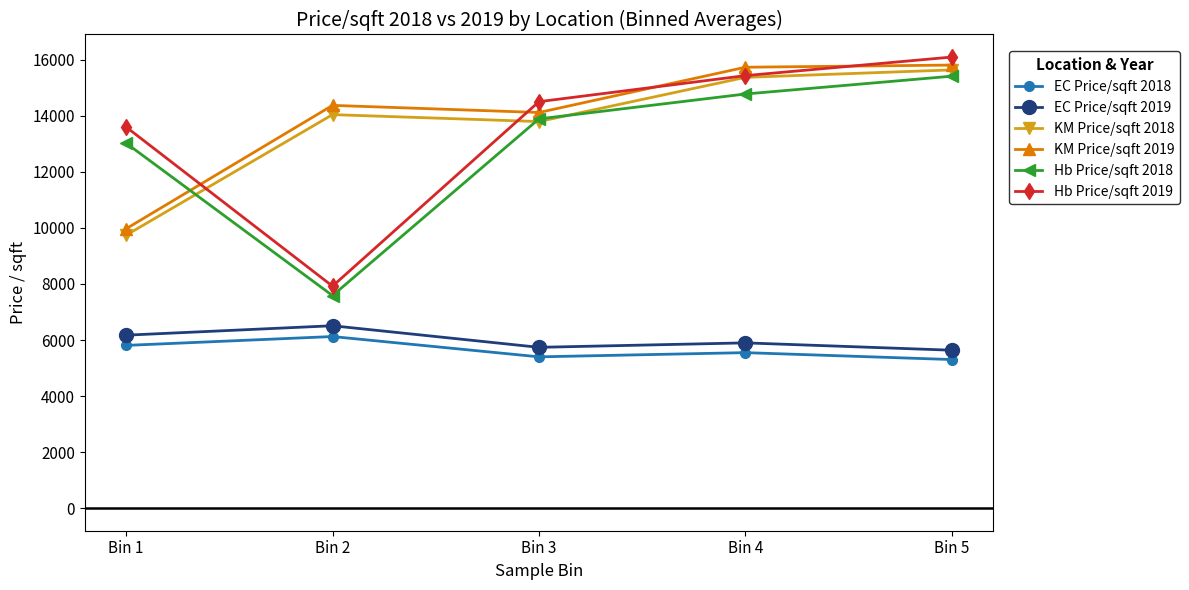

Where is Hb Price/sqft 2018 nearest to the value 11499?

Bin 1